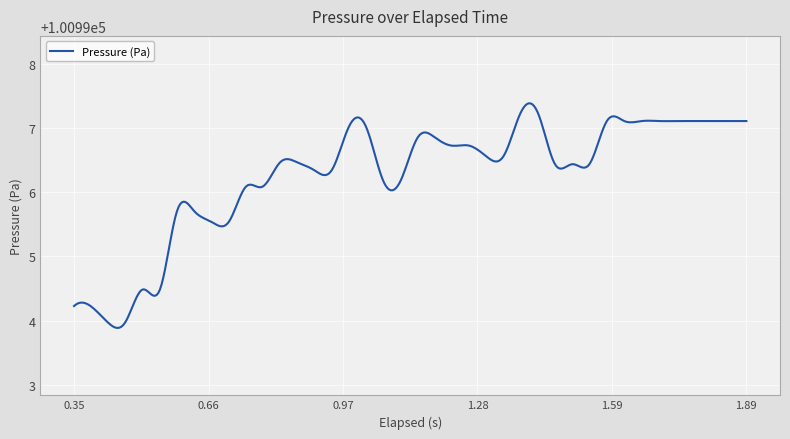

What is the maximum value shown in the chart?

100997.4